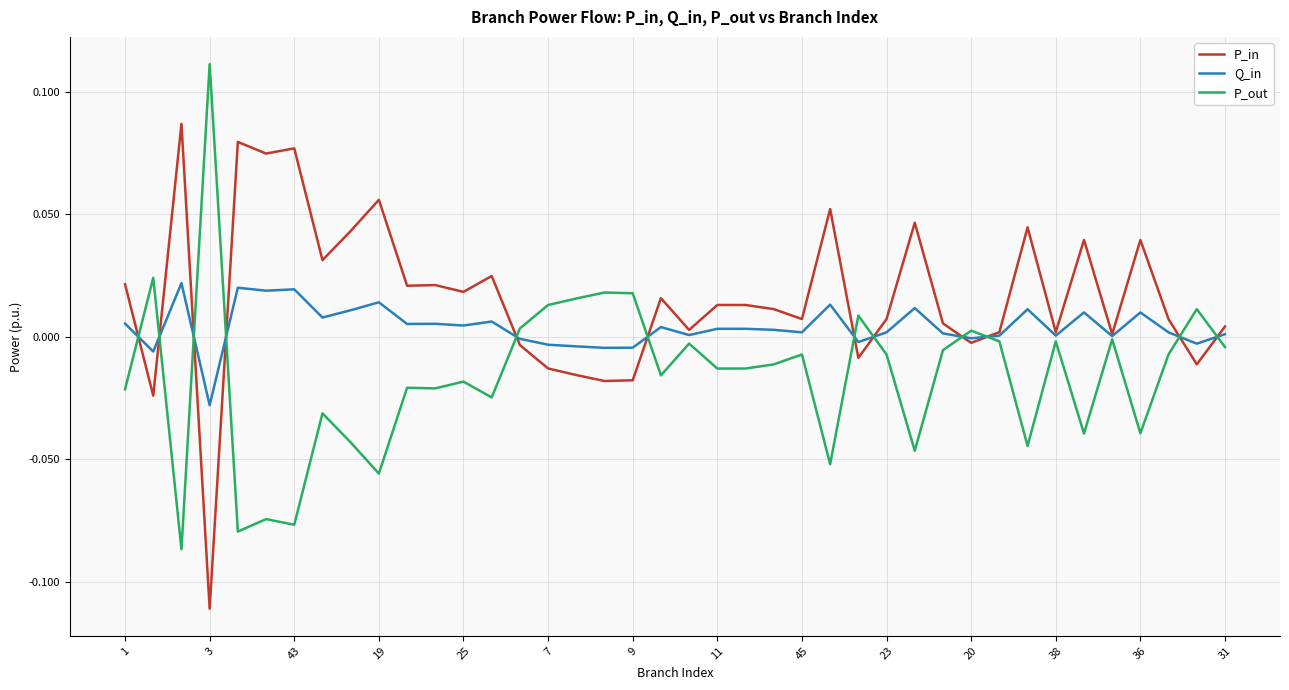

List the series in order of their peak value, lowest first.

Q_in, P_in, P_out